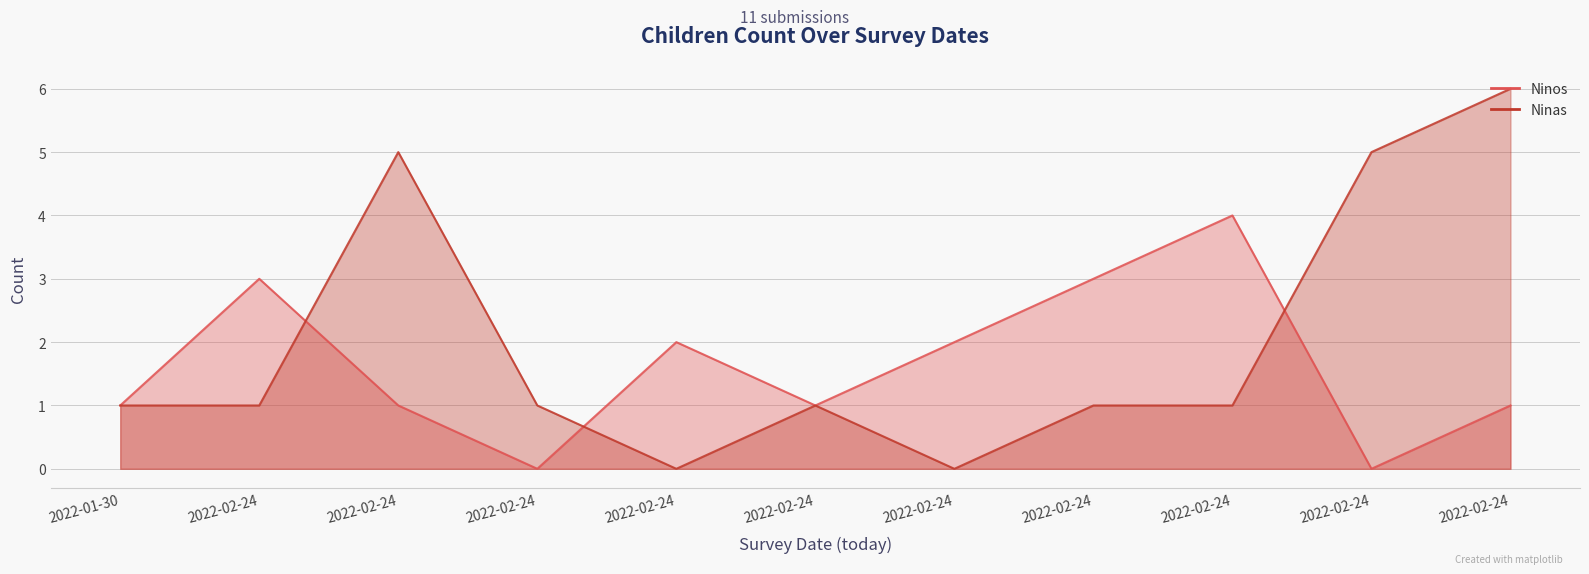

Reading right to left, transcribe all the data shown in this chart.

Ninos: 1	0	4	3	2	1	2	0	1	3	1
Ninas: 6	5	1	1	0	1	0	1	5	1	1